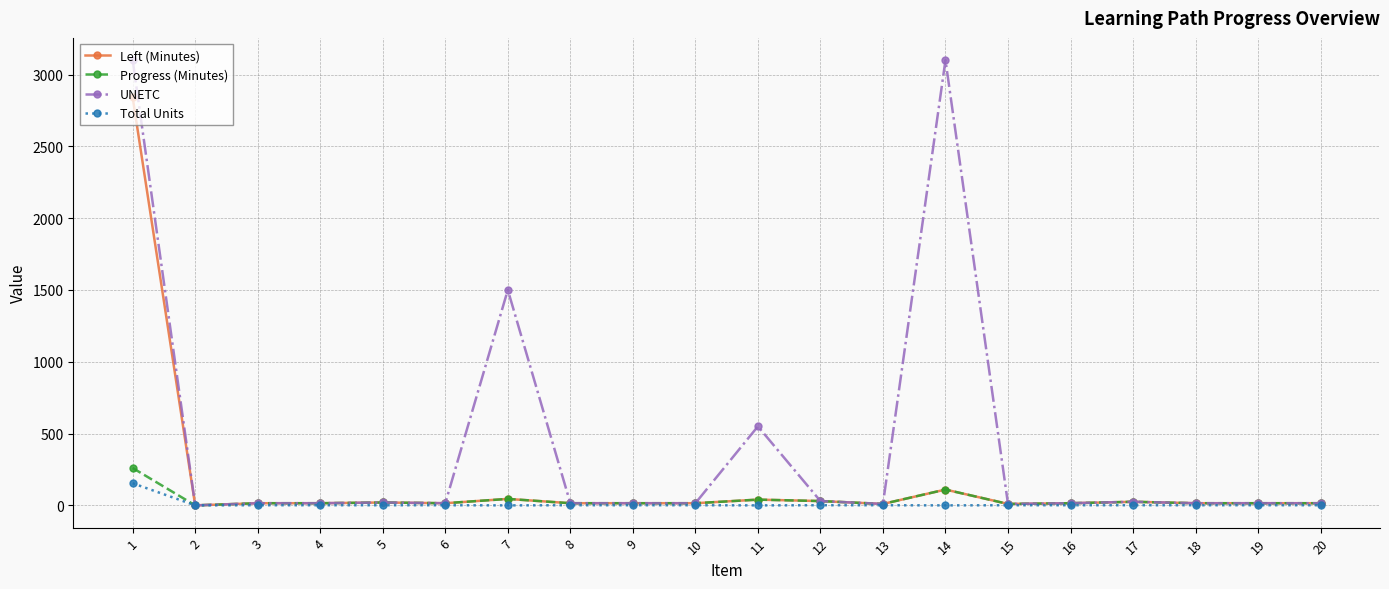

At which label does Left (Minutes) first exceed 15?

1